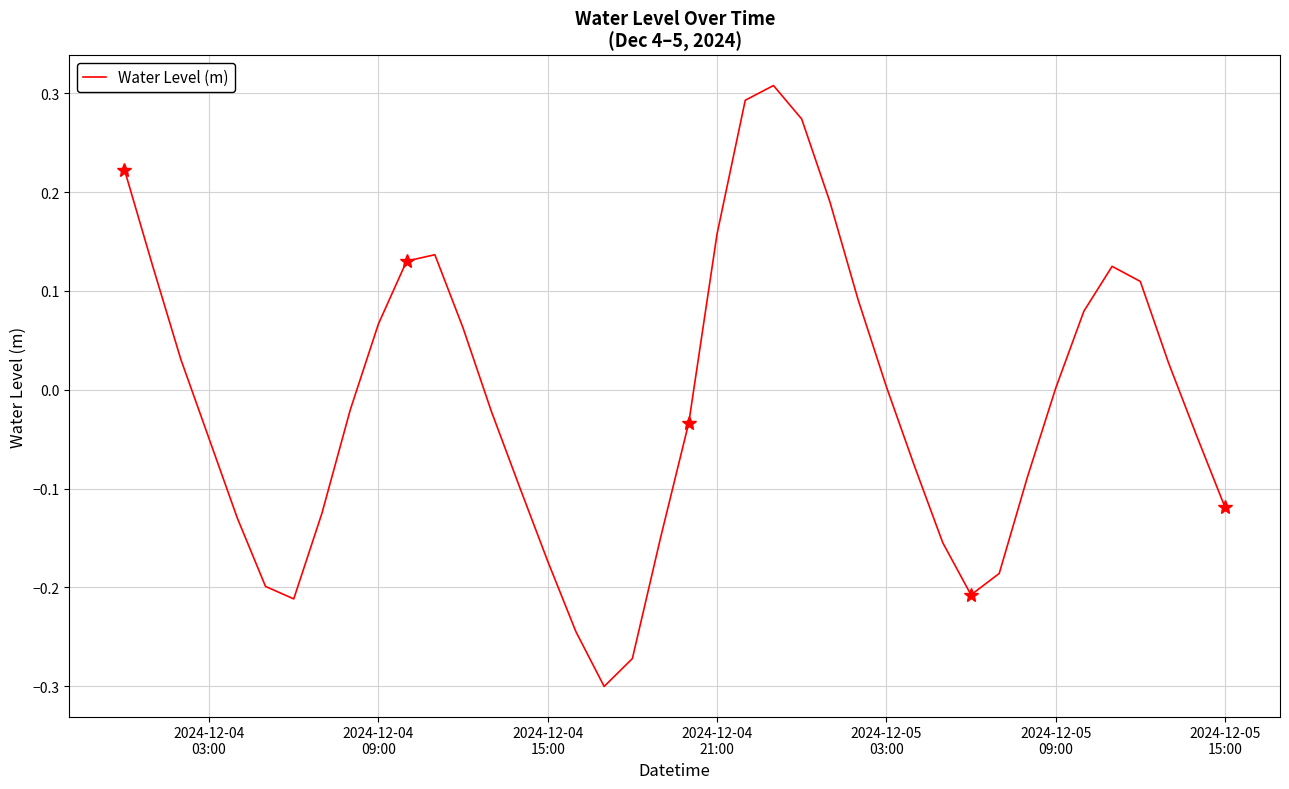

At which label does the data first exceed 0?

2024-12-04
03:00